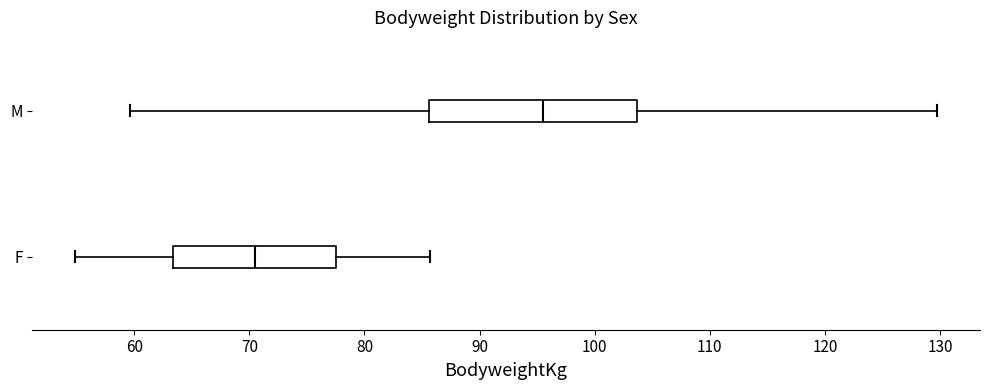

Reading bottom to top, read every box against the x-axis: the position of its median line, the range the box covers, and the ends of its whiskers. The values are not printed on the chart, so give them approximately, as read against the axis.

F: median 71, box 63 to 78, whiskers 55 to 86
M: median 95, box 86 to 104, whiskers 60 to 130